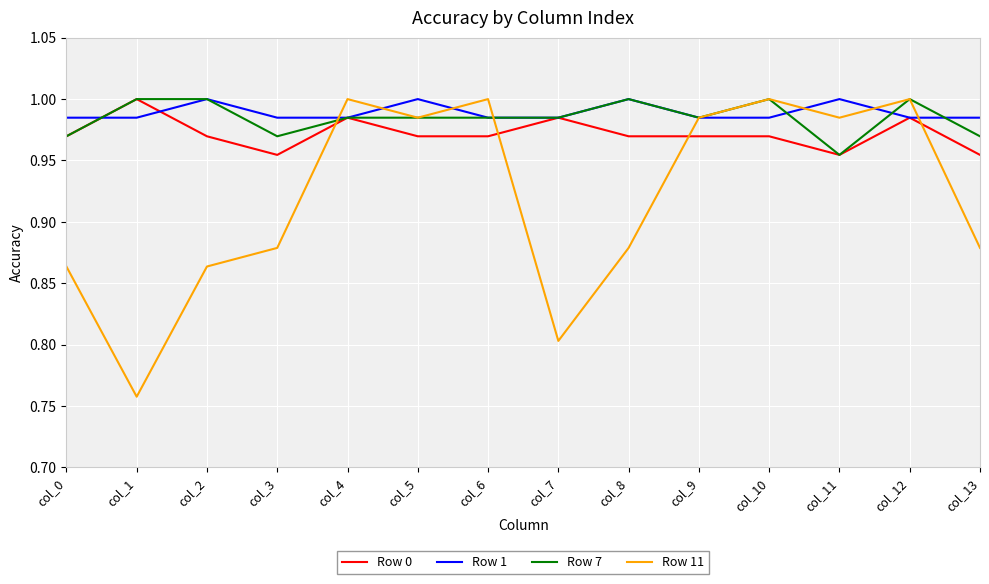

Which category has the lowest value in the Row 7 series?

col_11